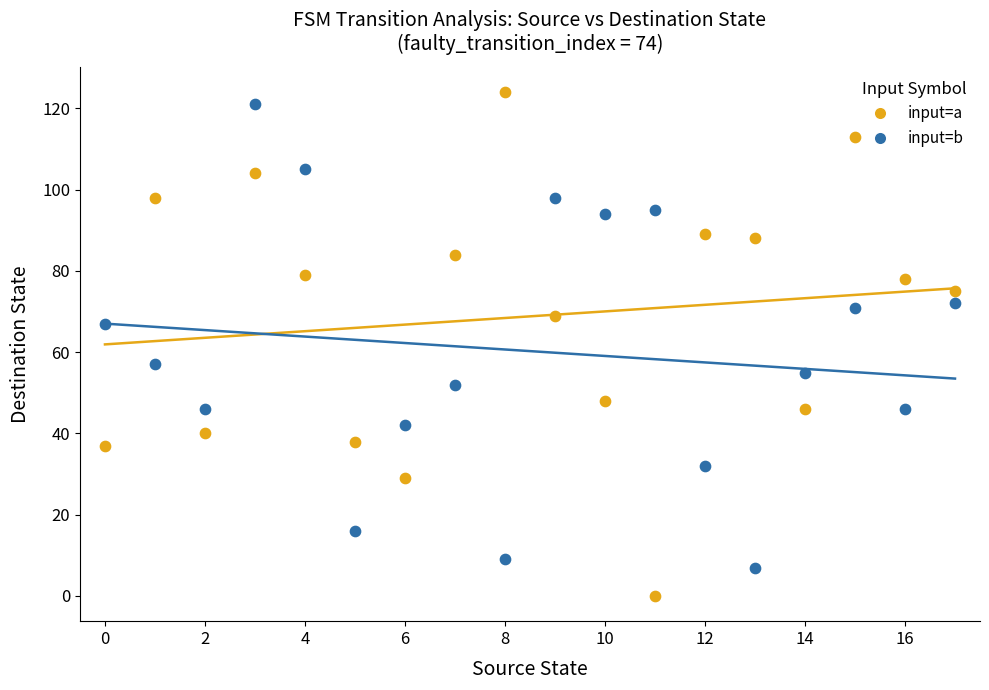

In the input=b series, what Y value is closest to 64?

67